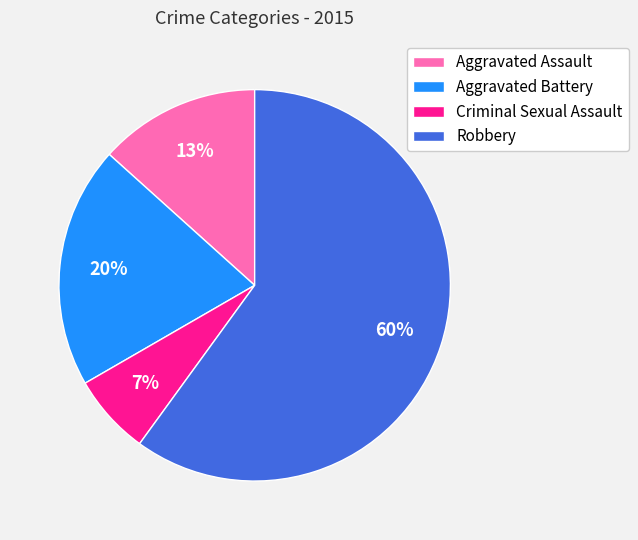

Between Criminal Sexual Assault and Aggravated Assault, which is larger?

Aggravated Assault